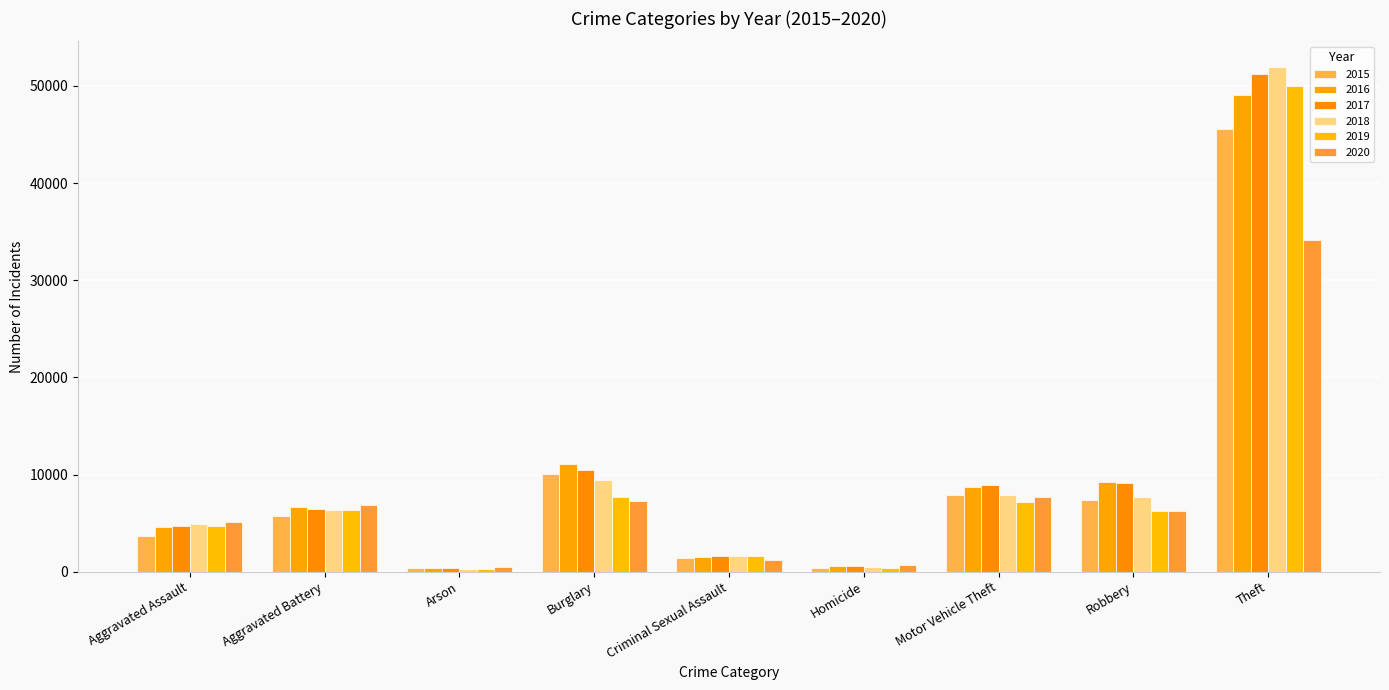

What is the difference between the maximum and second lowest values in the 2016 series?

48443